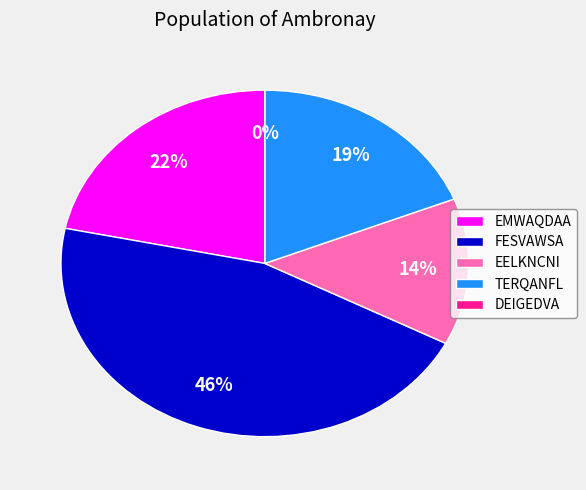

To the nearest percent, what is the combined percentage of FESVAWSA and EELKNCNI?

59%